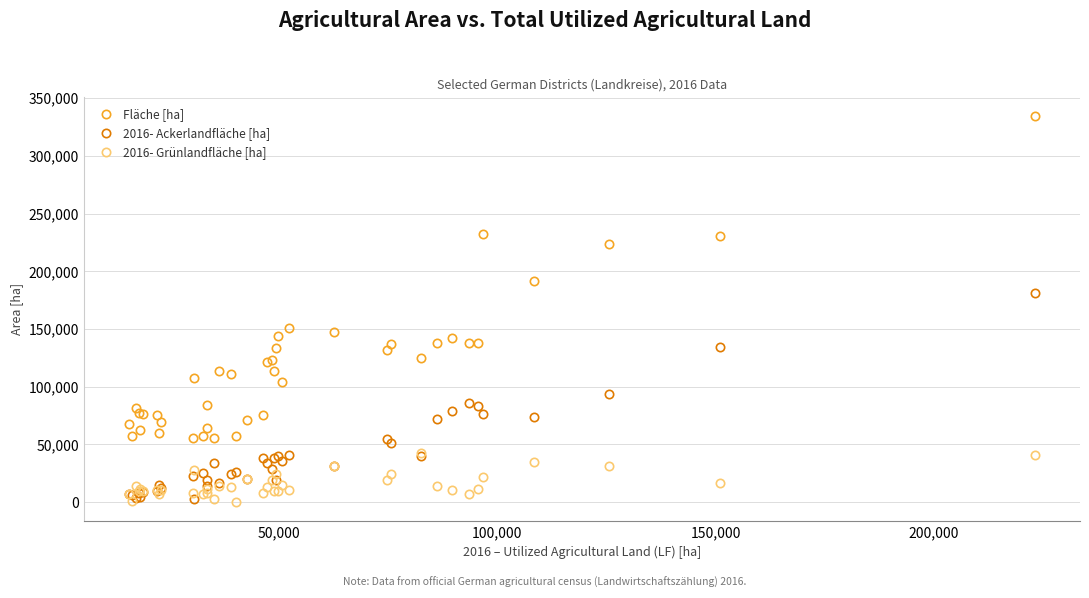

Rank the series by their maximum value, from lowest to highest.

2016- Grünlandfläche [ha], 2016- Ackerlandfläche [ha], Fläche [ha]